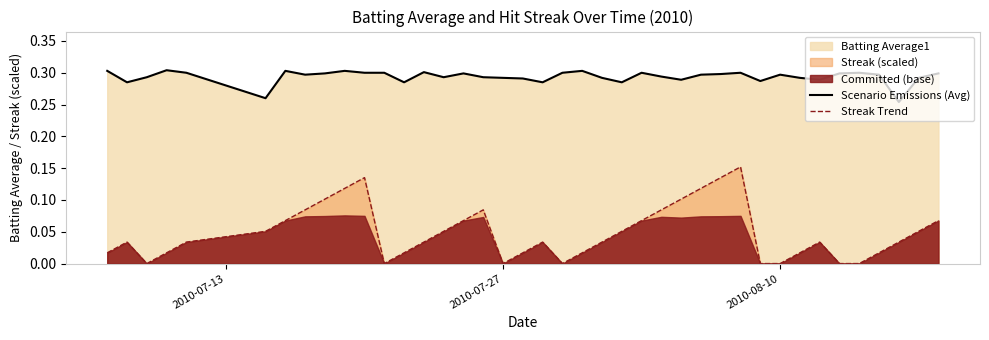

True or false: Scenario Emissions (Avg) and Streak Trend cross at least once.

False